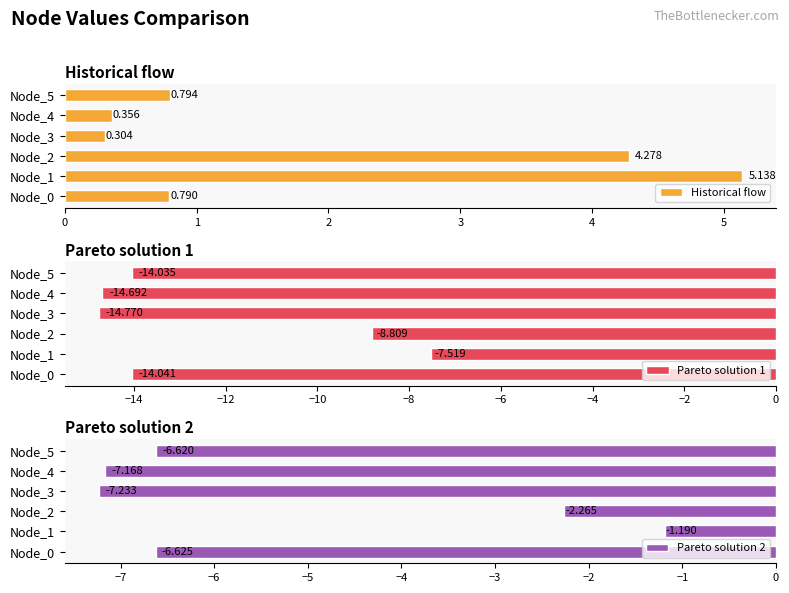

What is the sum of all Pareto solution 2 values?

-31.1